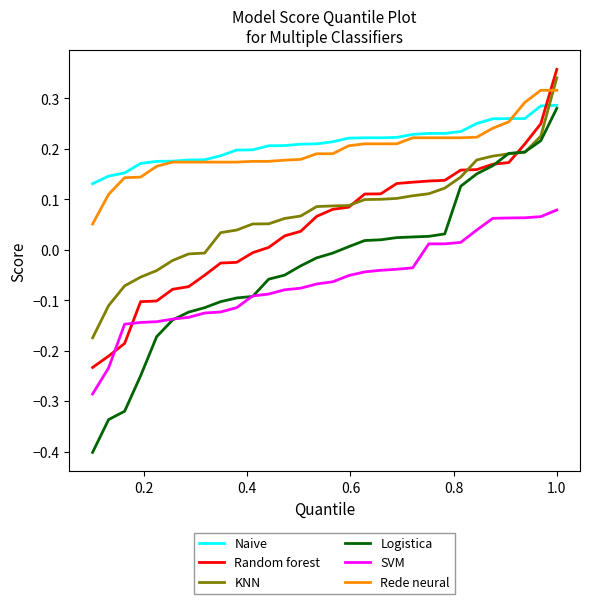

True or false: Rede neural and Logistica cross at least once.

False